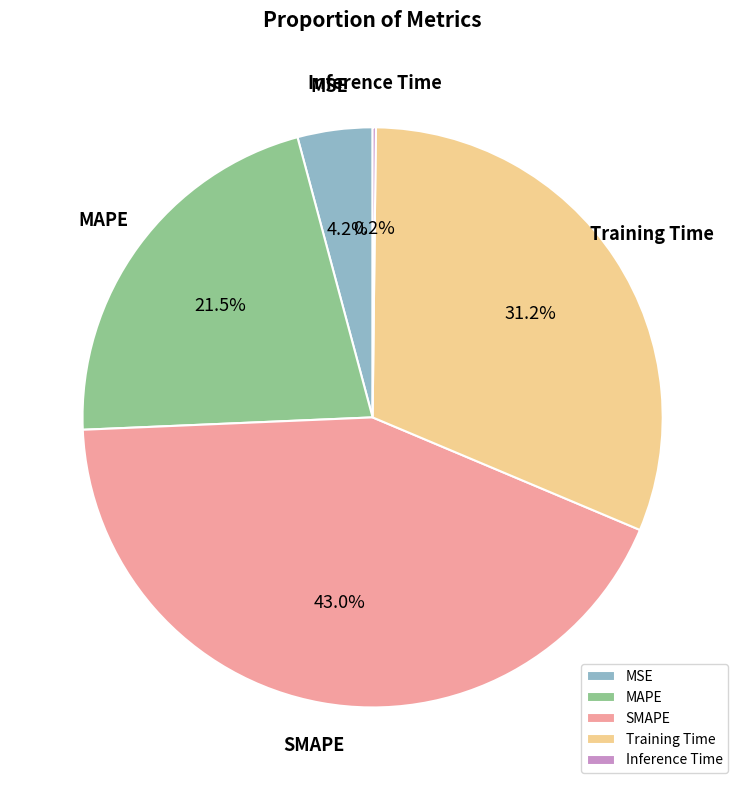

Does Training Time represent more than half of the total?

No